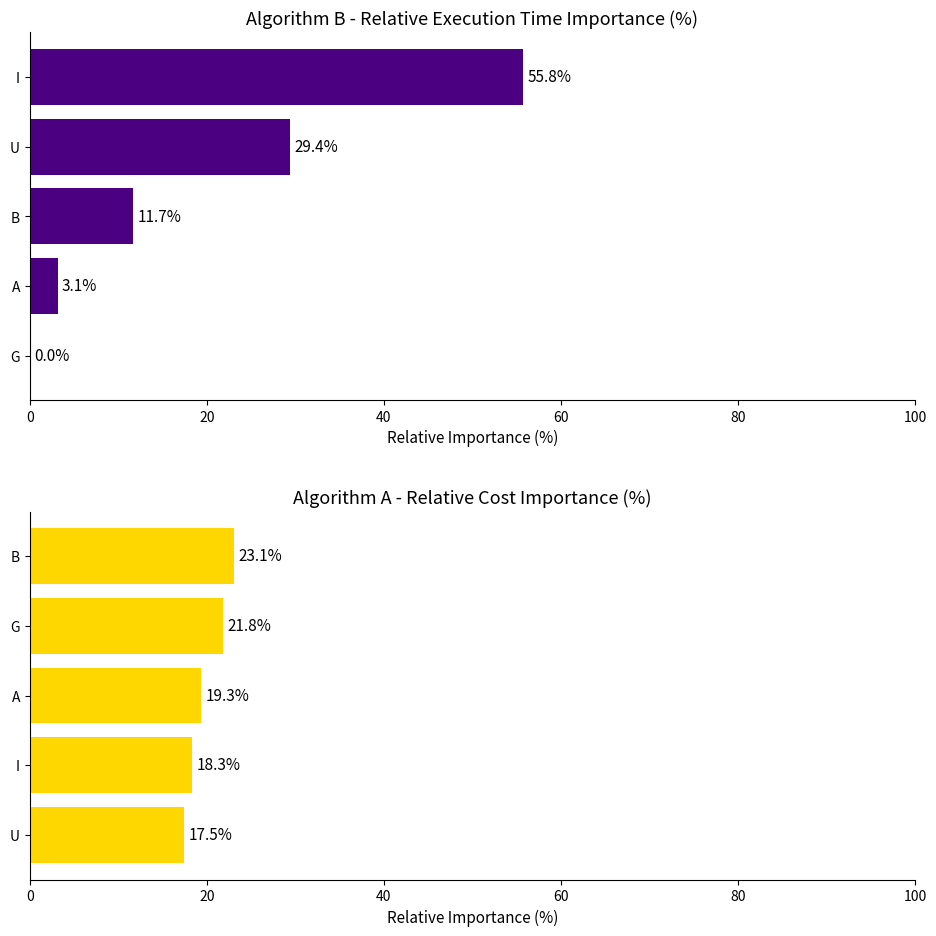

Between A and U, which is larger?

U